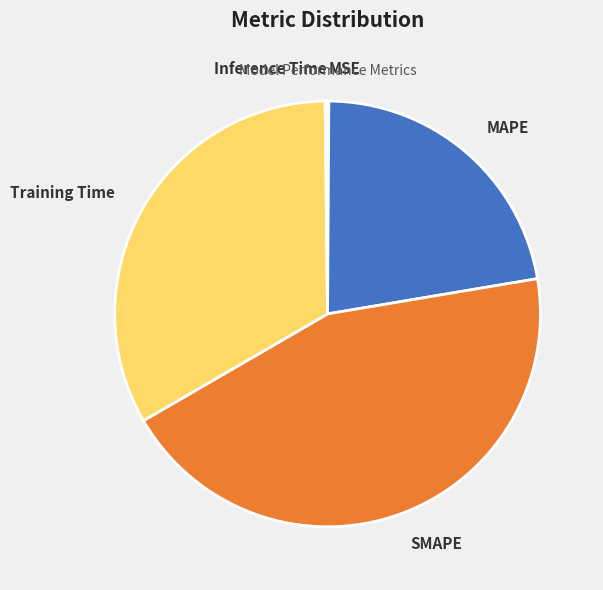

Combined, do Training Time and MAPE account for over 50%?

Yes